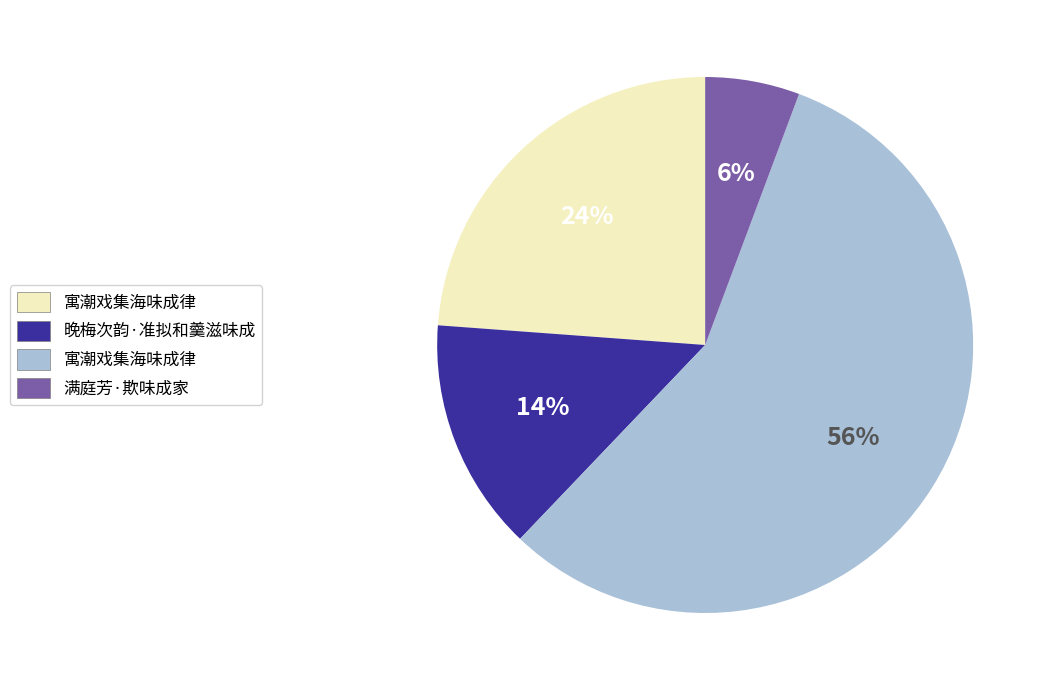

Is there any slice that represents more than half of the pie?

Yes